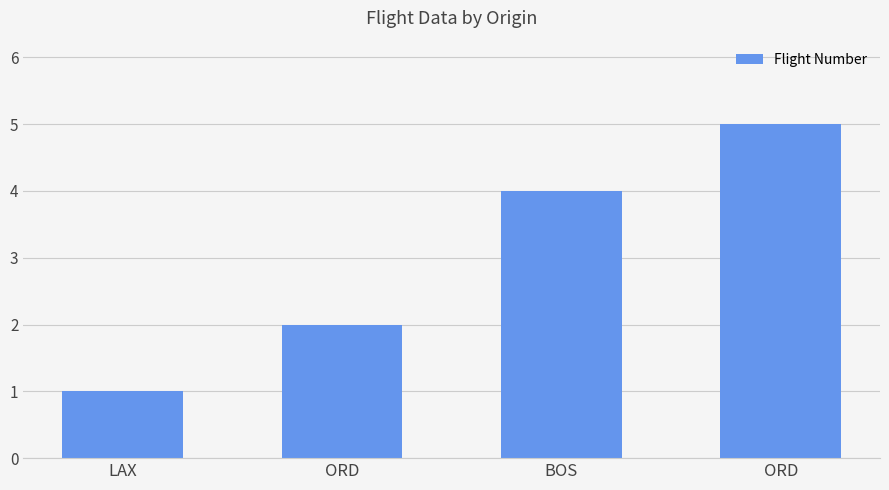

How many series are shown in this chart?

1